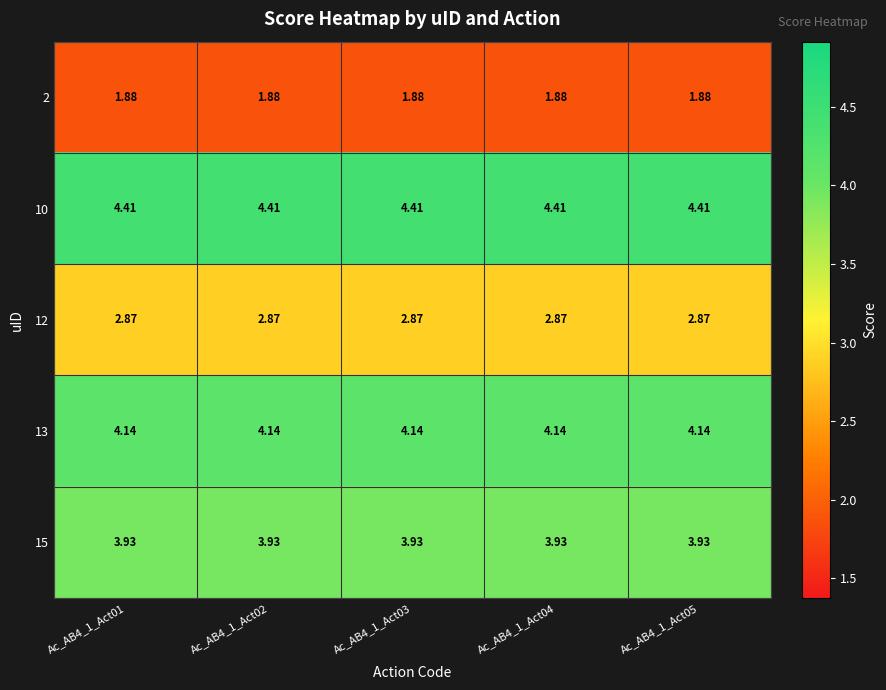

What is the maximum value shown in the chart?

4.4